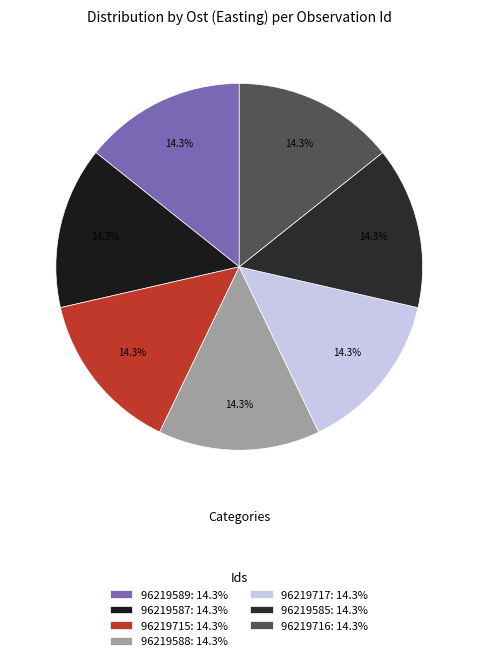

Does any single category account for the majority?

No